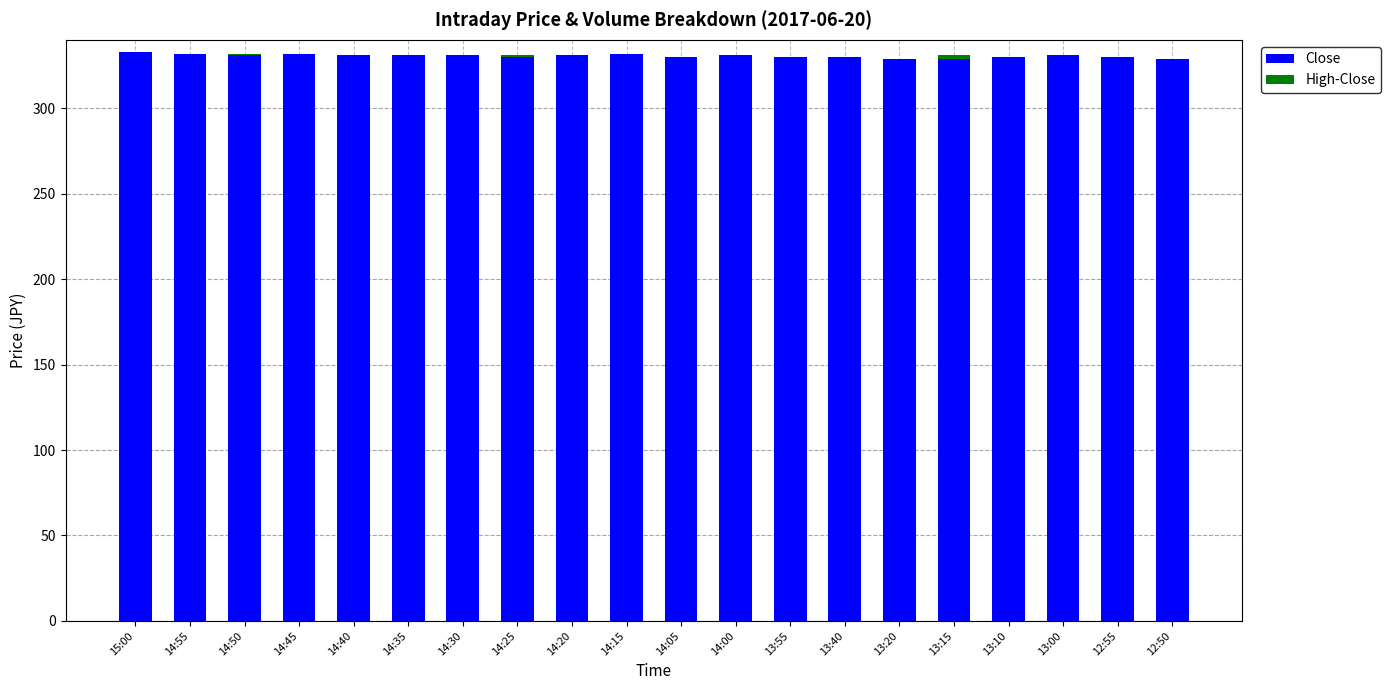

Are the bars horizontal?

No